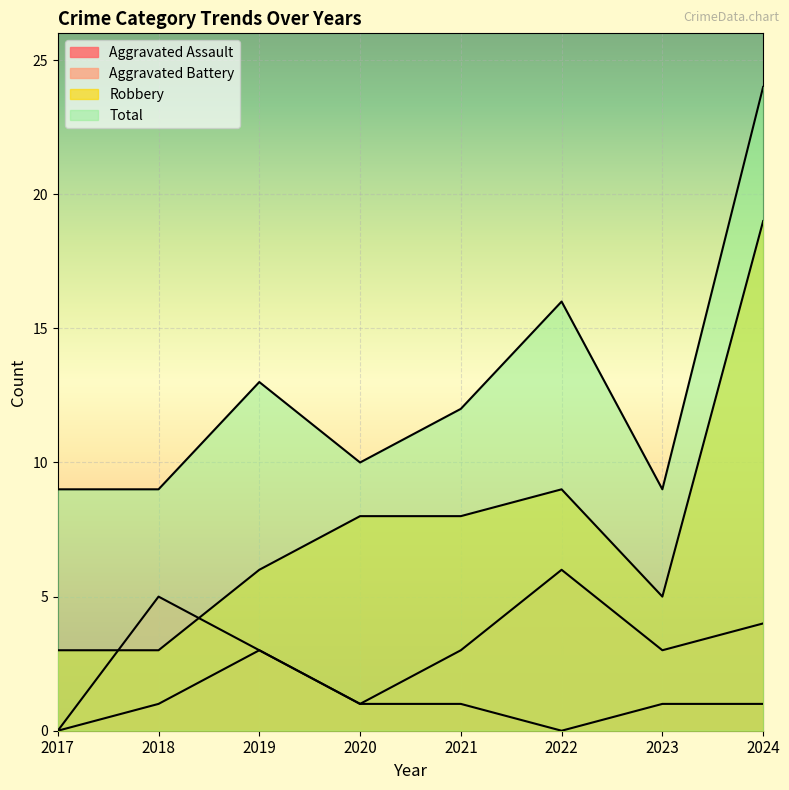

What is the value of the Aggravated Assault point at the 2nd from the left?

1